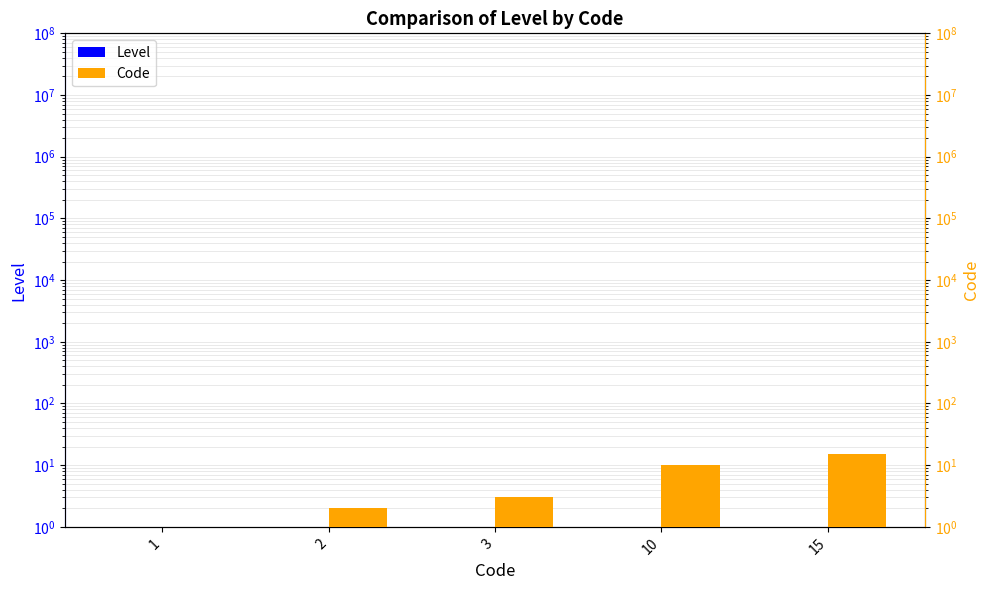

At which label is Code closest to 8?

10